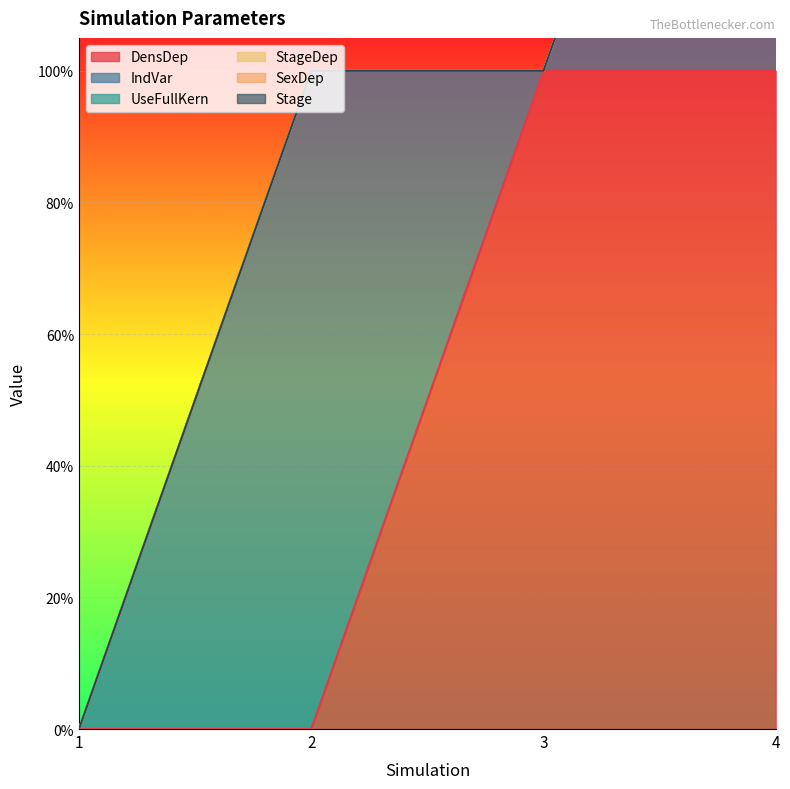

Which label corresponds to the largest value in the chart?

3